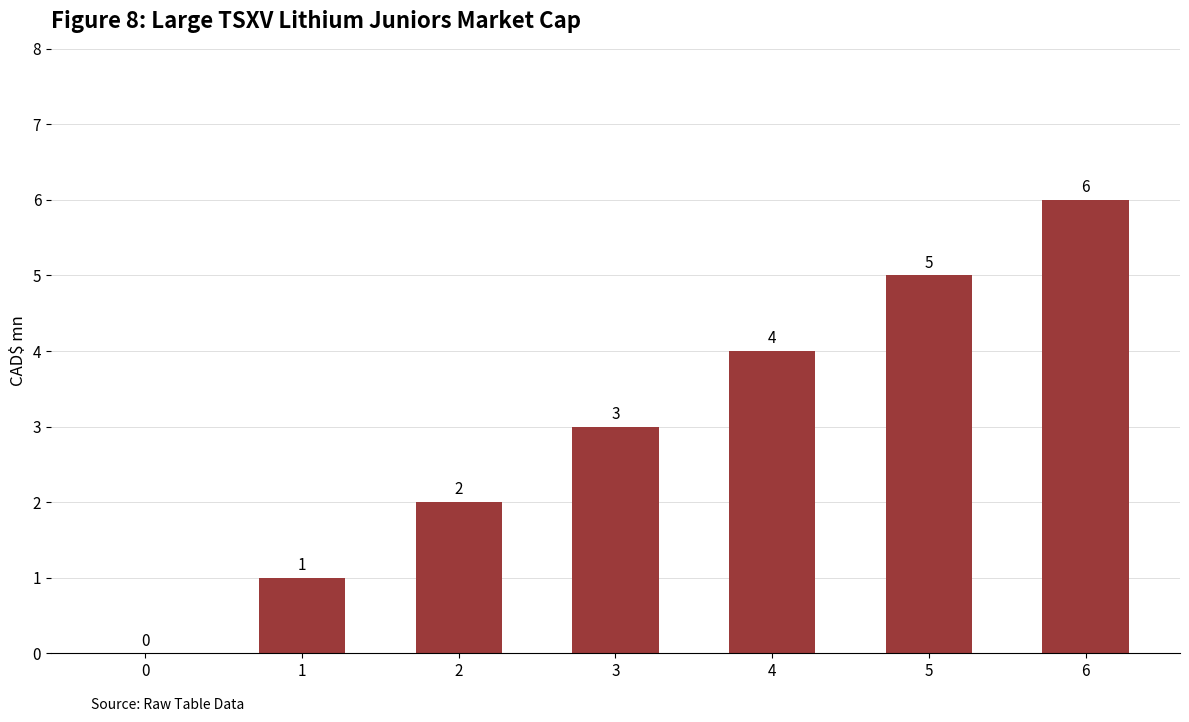

The chart shows a value of -2 at 0. True or false?

False